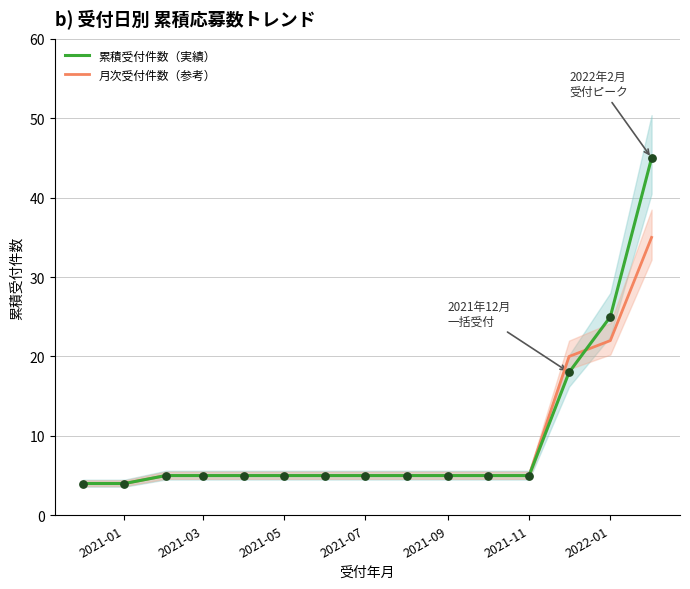

True or false: 月次受付件数（参考） has a value of 7 at 2021-09.

False